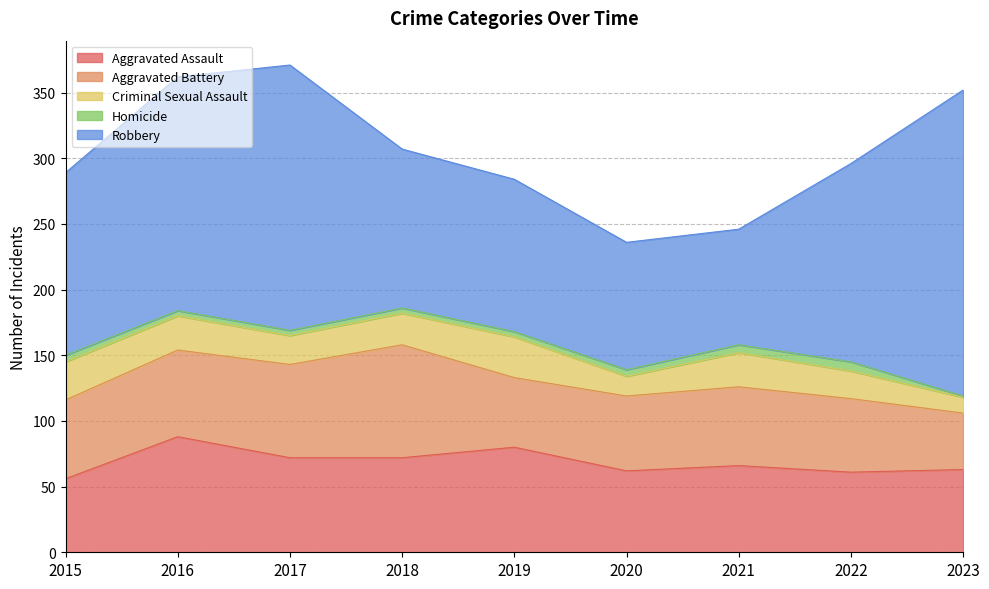

Which has a higher value, 2020 or 2017?

2017